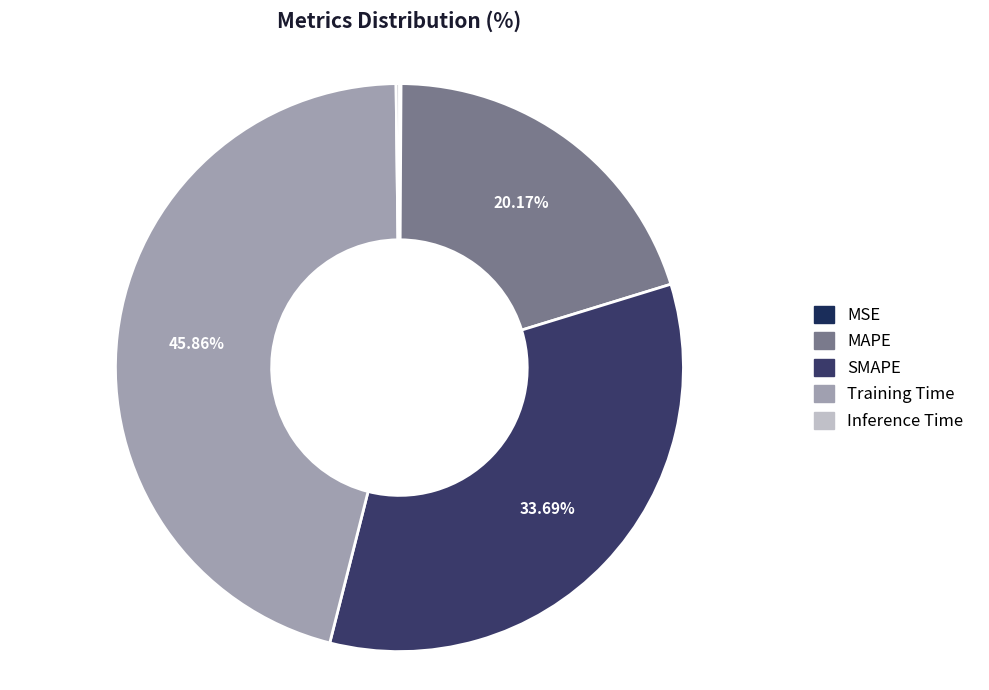

Rank the categories by value from highest to lowest.

Training Time, SMAPE, MAPE, Inference Time, MSE